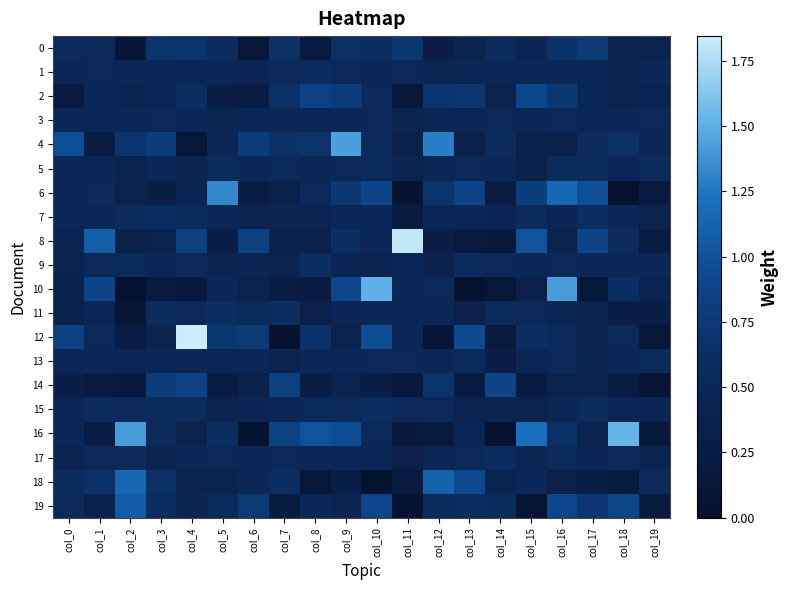

Which has a higher value, col_6 or col_1?

col_1